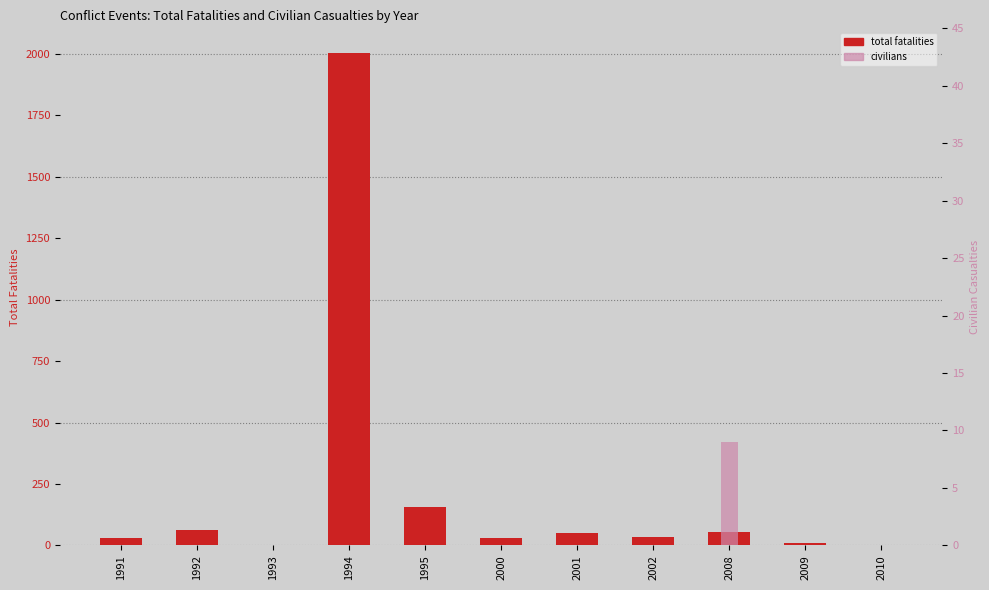

Rank the categories by total fatalities value from highest to lowest.

1994, 1995, 1992, 2008, 2001, 2002, 1991, 2000, 2009, 1993, 2010